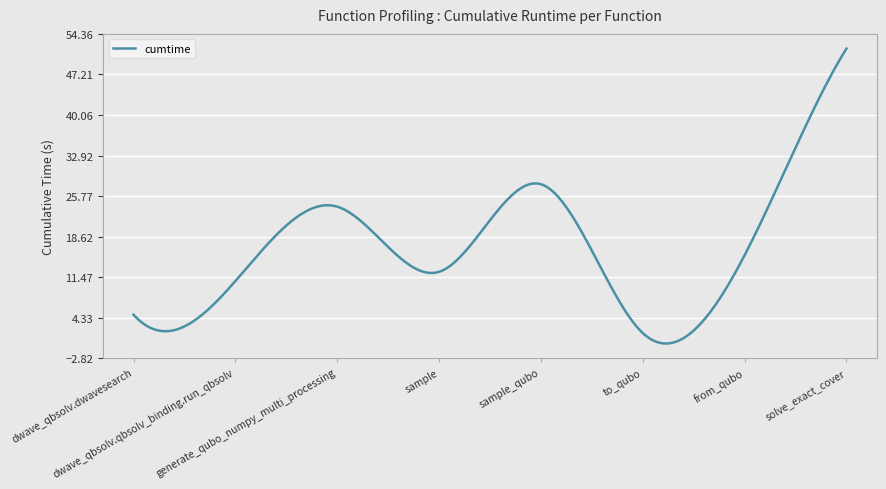

What is the maximum value shown in the chart?

51.8